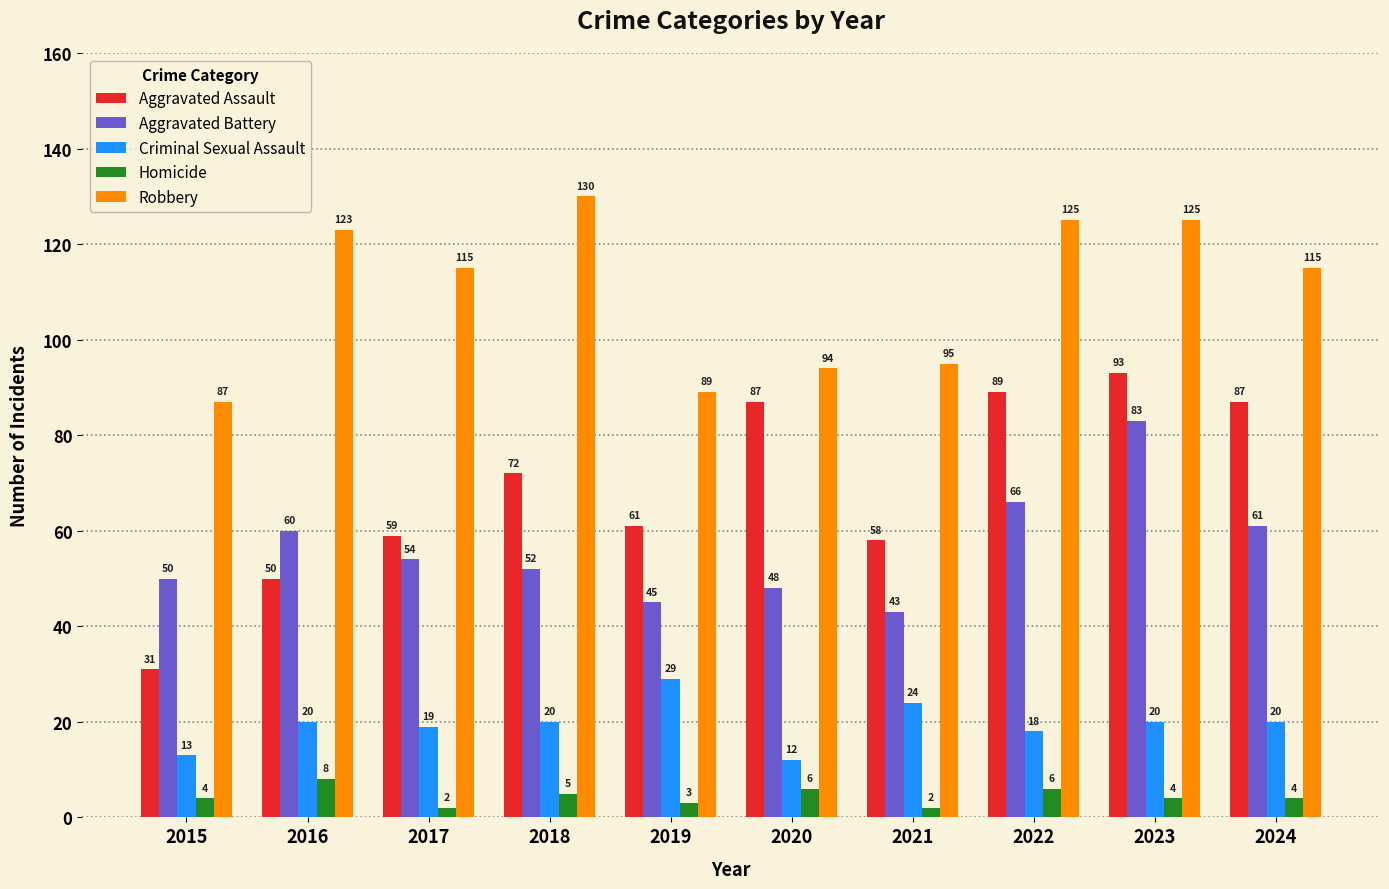

What is the average value of the Robbery series?

110